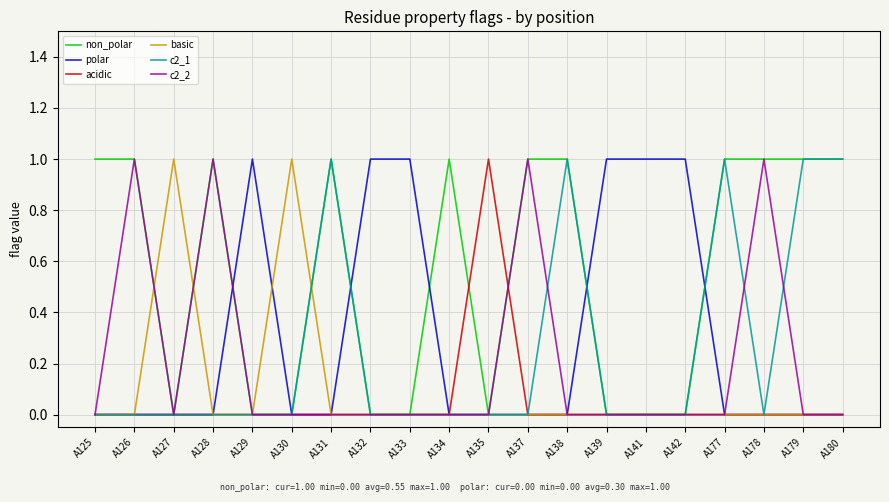

Does the chart display data point markers on the line(s)?

No